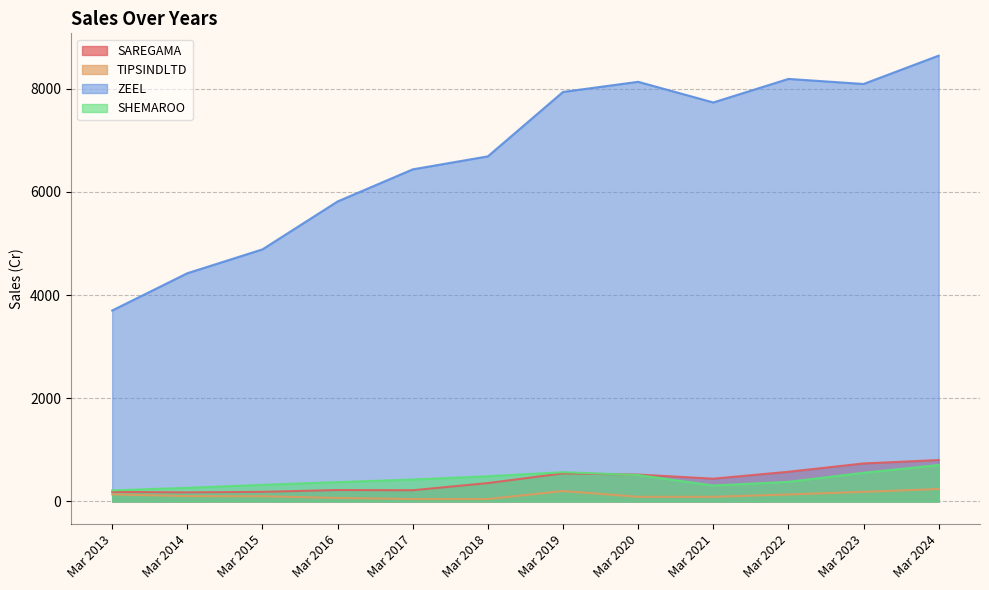

At which category does TIPSINDLTD reach its first local peak?

Mar 2019